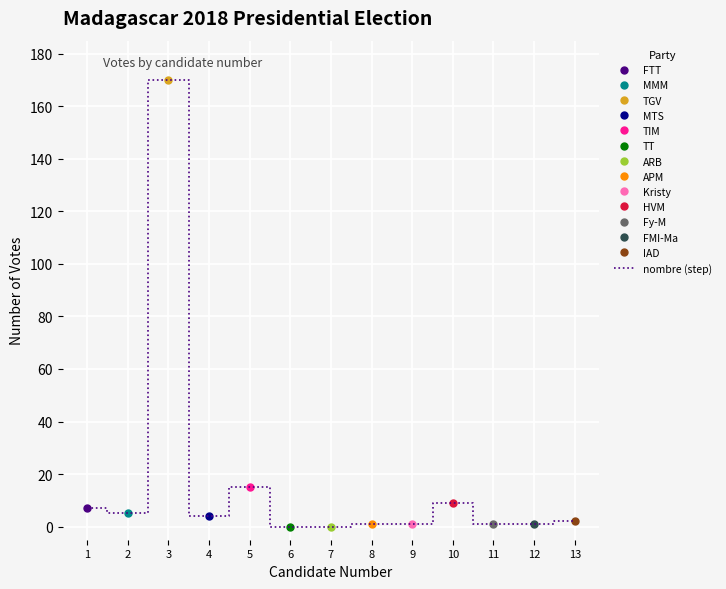

Where does the data first go above 2?

1